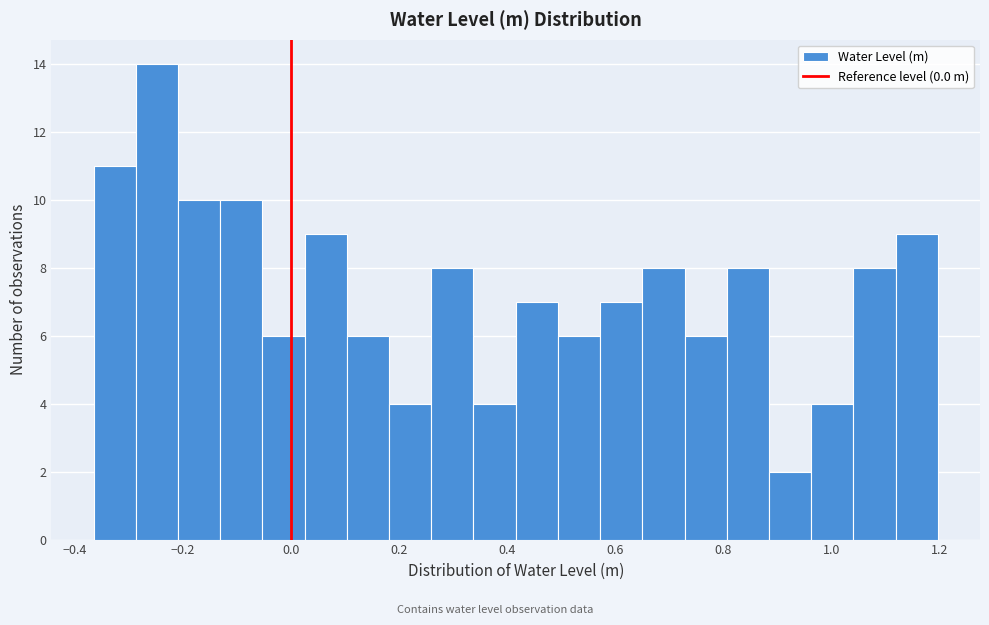

Around what value on the x-axis is the tallest bar? Give the approximate position of its centre, as read against the axis.

-0.24